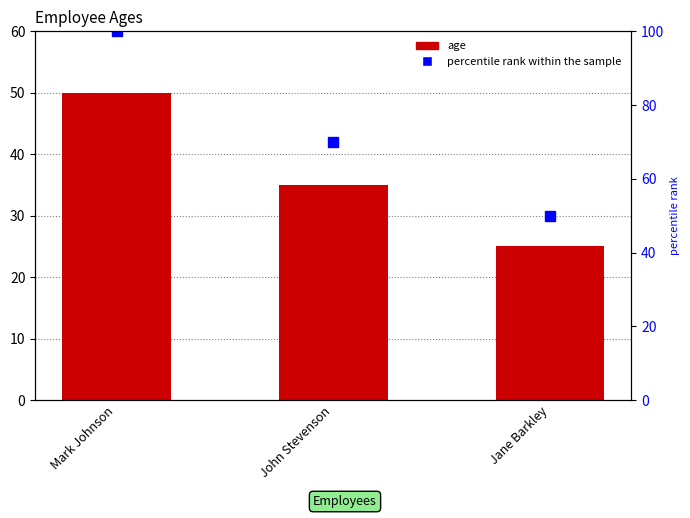

Reading left to right, extract all data points from this chart.

age: Mark Johnson=50	John Stevenson=35	Jane Barkley=25
percentile rank within the sample: Mark Johnson=100	John Stevenson=70	Jane Barkley=50